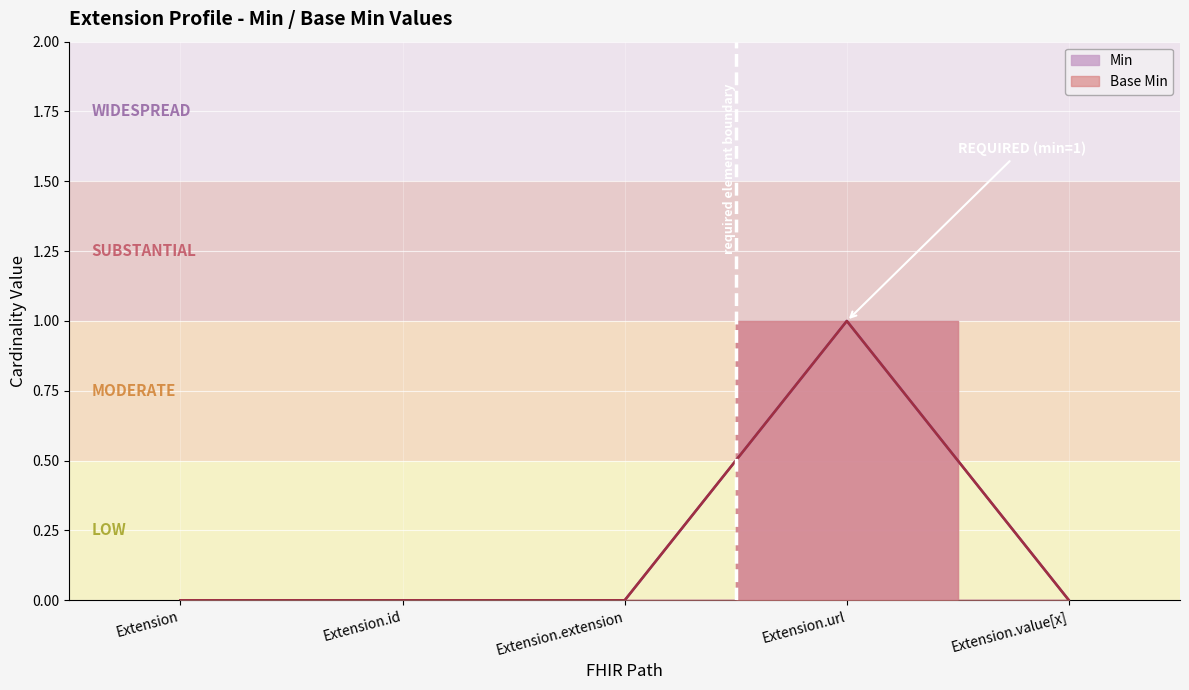

List the series in order of their peak value, highest first.

Min, Base Min